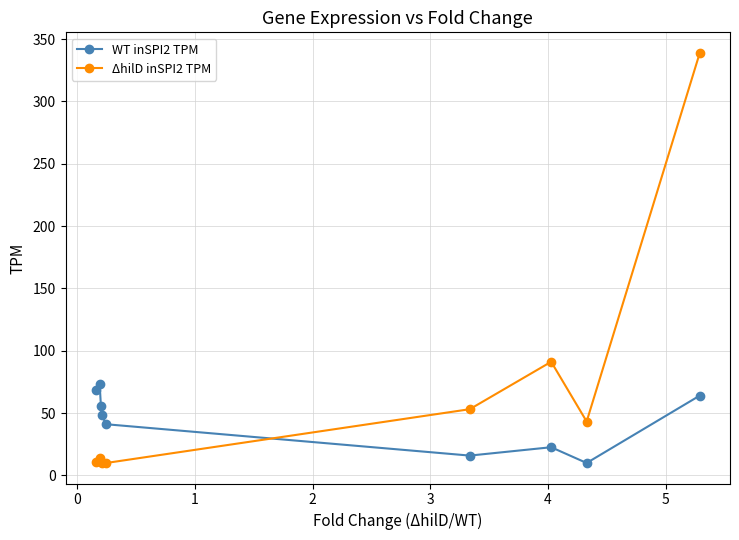

What is the difference between the maximum and minimum values in the ΔhilD inSPI2 TPM series?

329.0